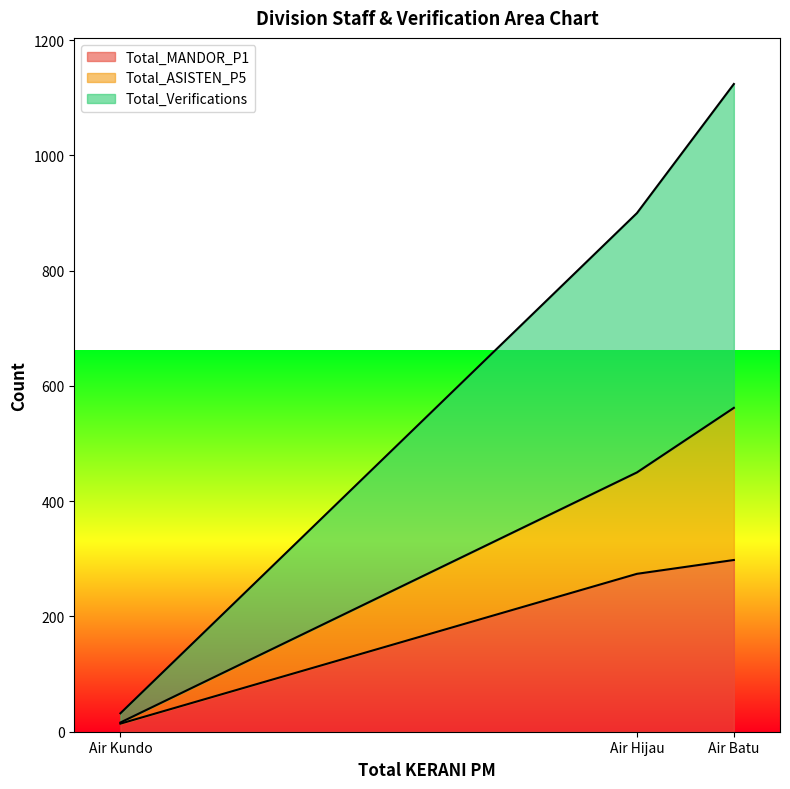

How many lines are shown in the chart?

3